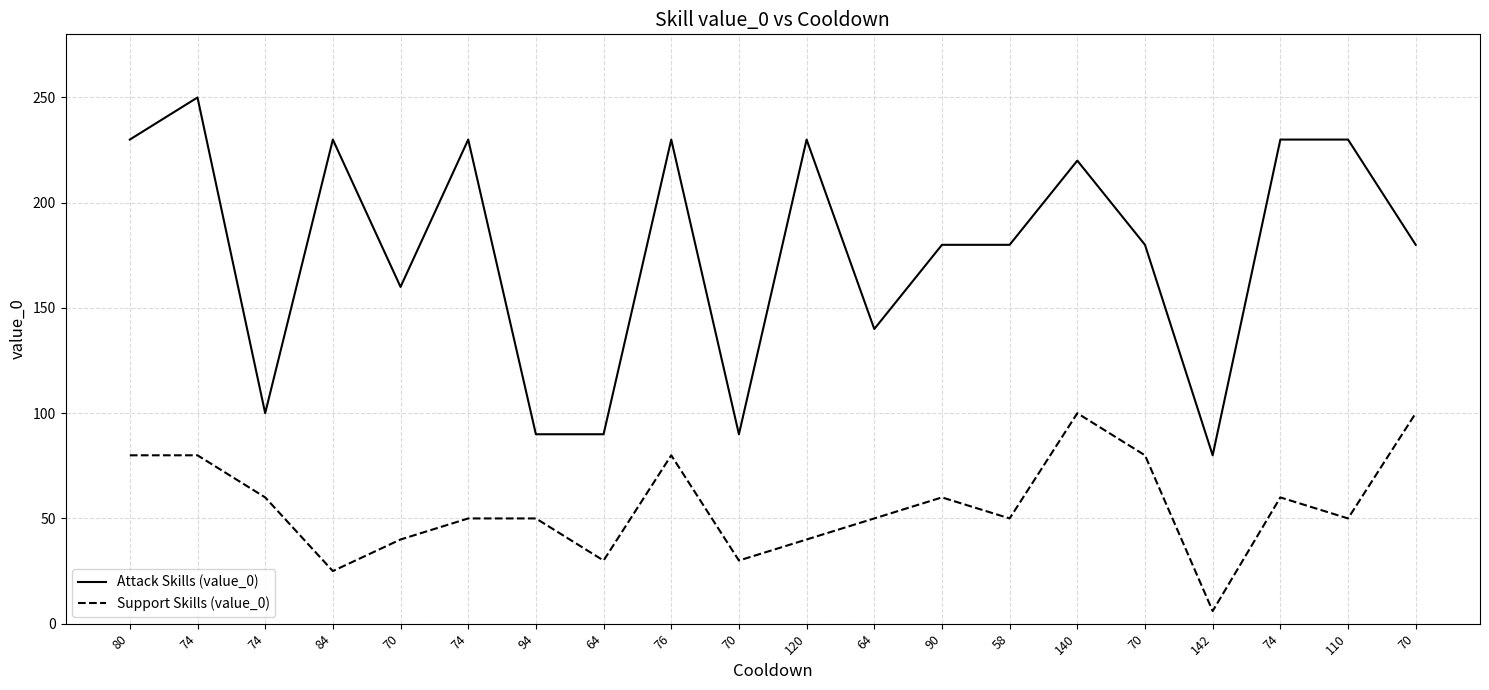

What are all the series names shown in the legend?

Attack Skills (value_0), Support Skills (value_0)